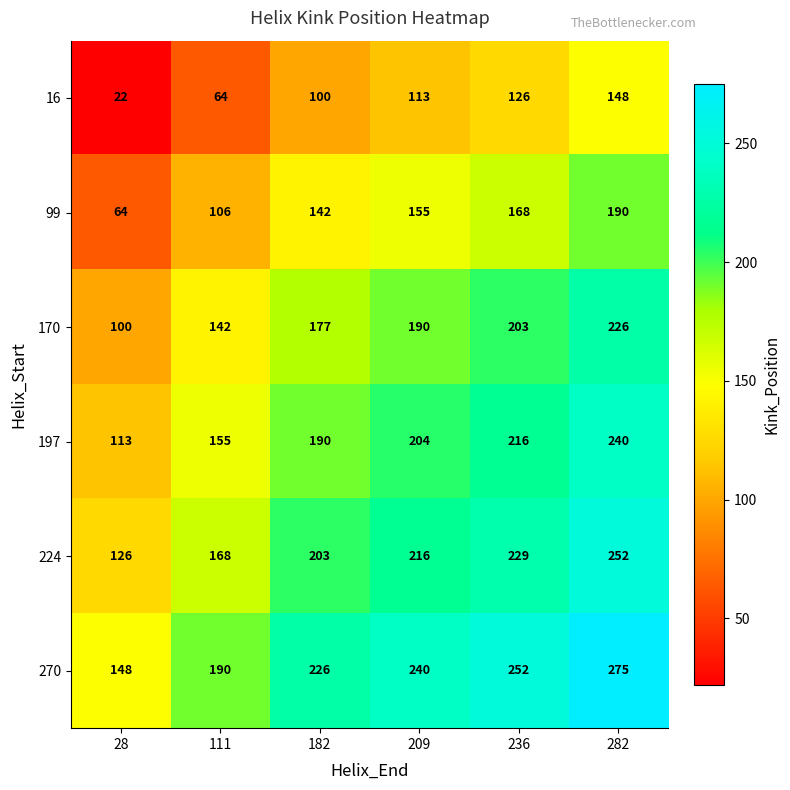

Rank the series at 182 from lowest to highest value.

16, 99, 170, 197, 224, 270